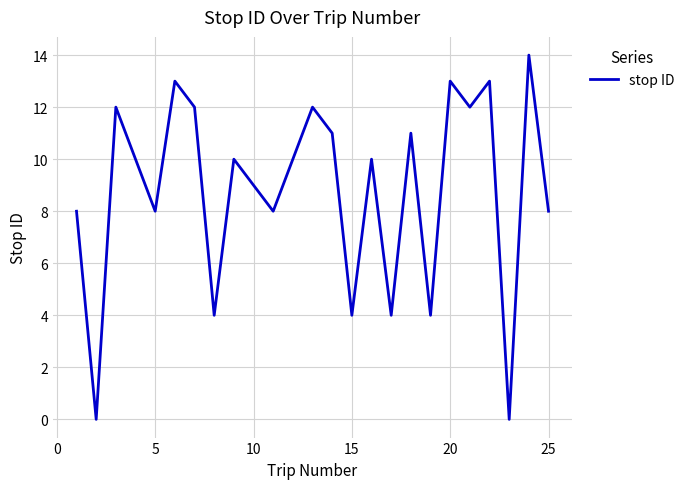

What is the greatest value displayed?

14